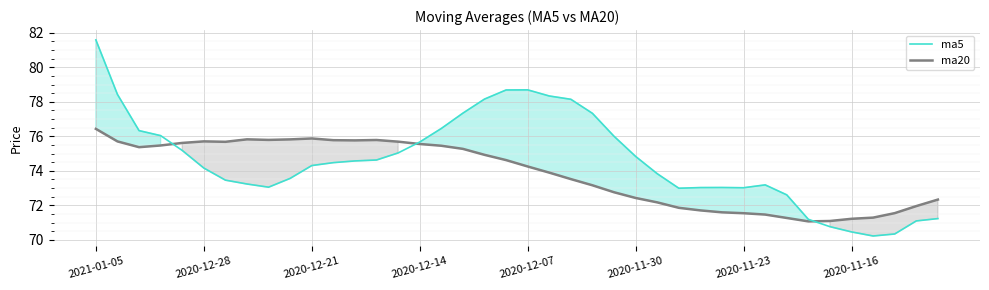

What position from the right is 2021-01-05?

40